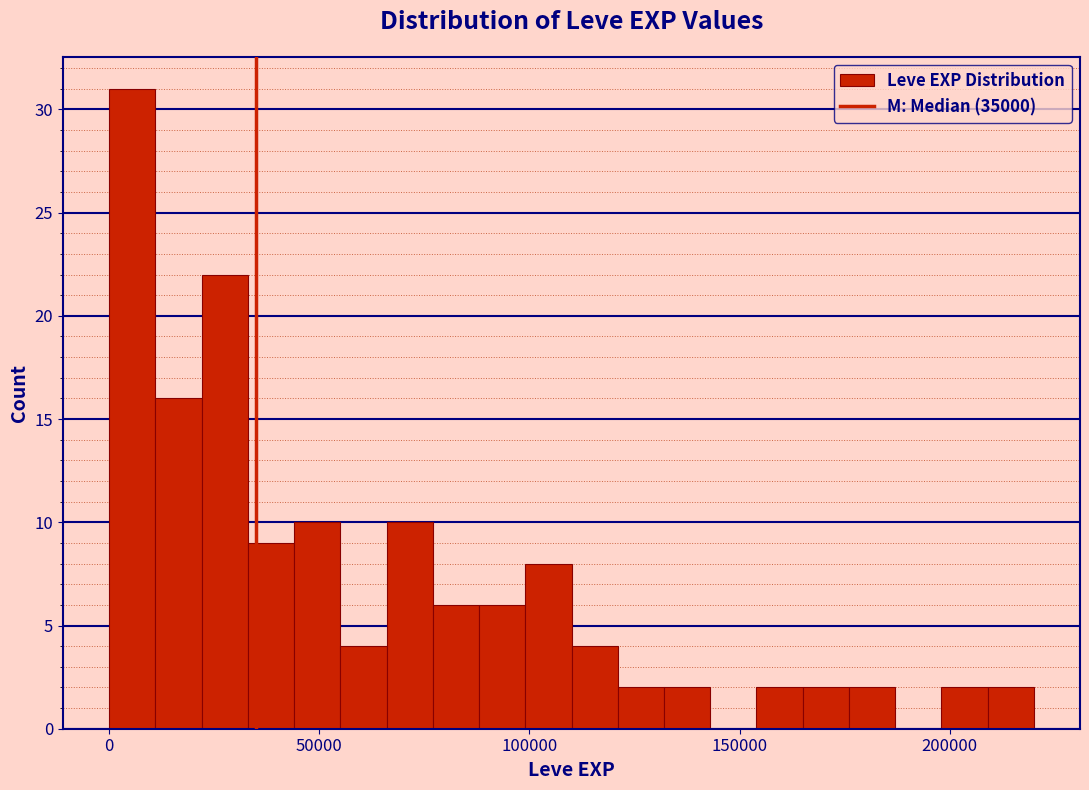

Read against the x-axis, roughly where is the centre of the tallest bar?

5000